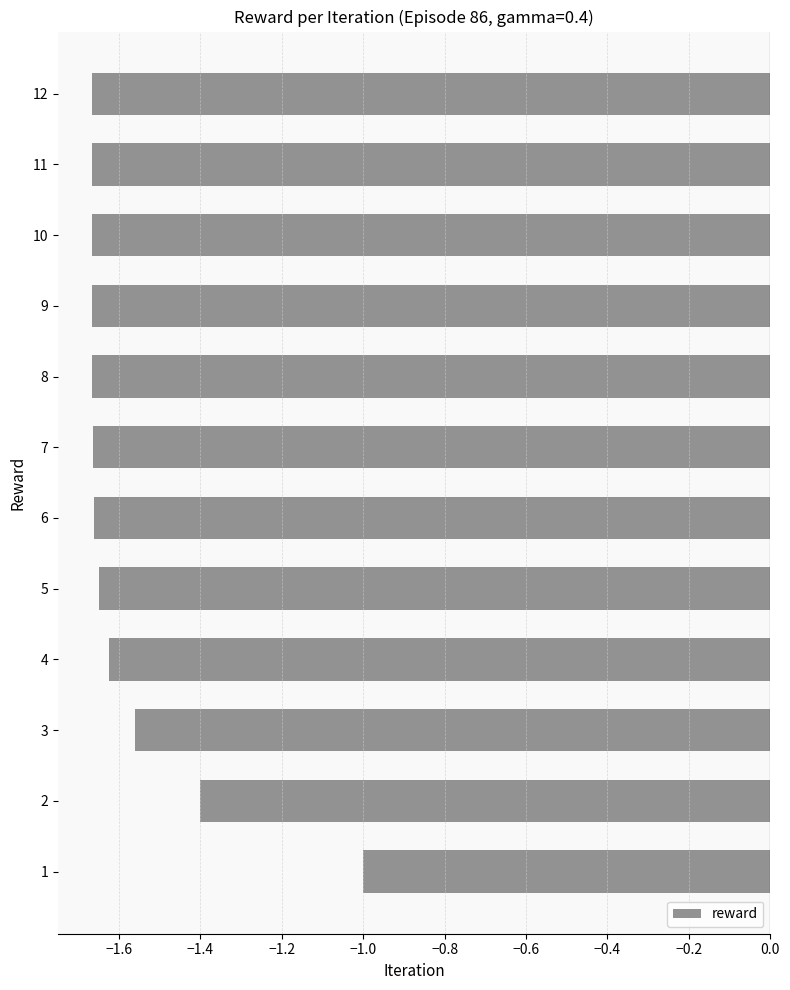

What is the change in value from 2 to 6?

-0.3